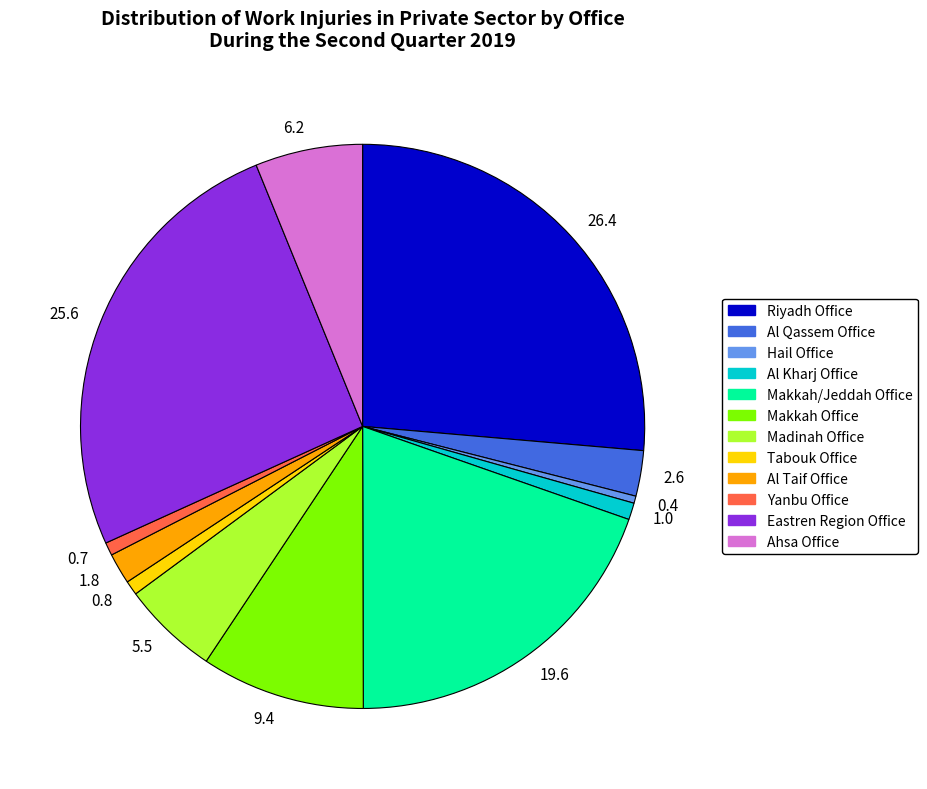

Which category has the biggest portion of the pie?

26.4